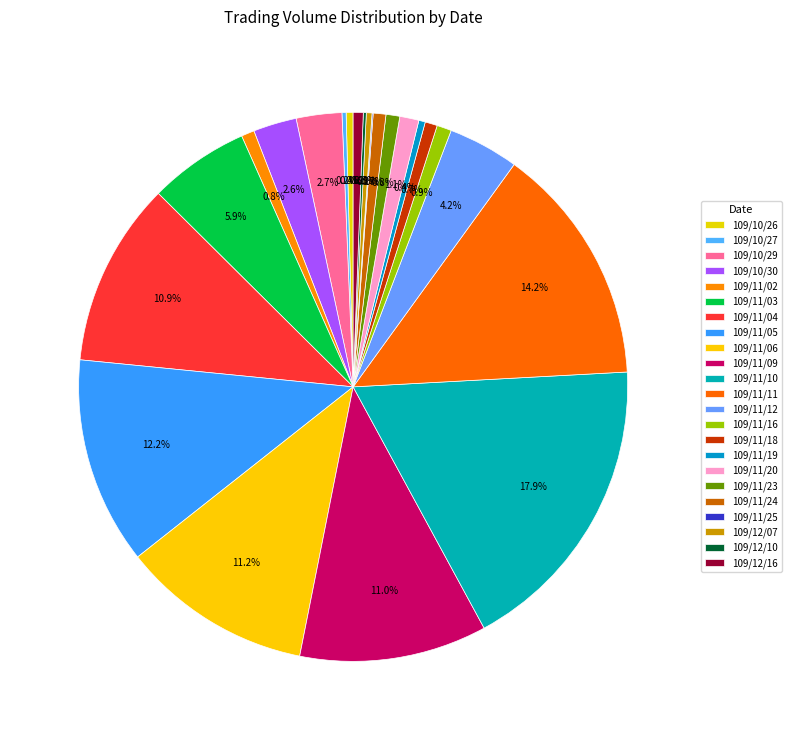

Which category has the biggest portion of the pie?

109/11/10